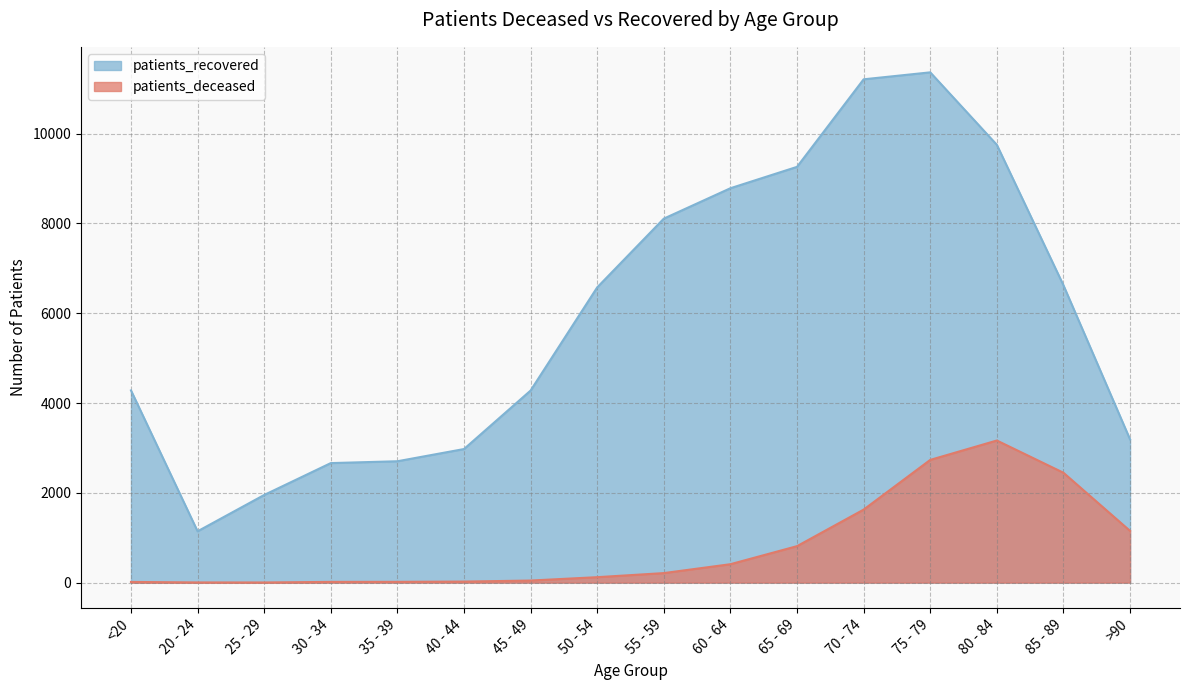

Reading right to left, extract all data points from this chart.

patients_deceased: >90=1152	85 - 89=2447	80 - 84=3165	75 - 79=2733	70 - 74=1626	65 - 69=812	60 - 64=410	55 - 59=212	50 - 54=121	45 - 49=46	40 - 44=23	35 - 39=17	30 - 34=16	25 - 29=3	20 - 24=4	<20=15
patients_recovered: >90=3190	85 - 89=6623	80 - 84=9751	75 - 79=11365	70 - 74=11210	65 - 69=9260	60 - 64=8784	55 - 59=8107	50 - 54=6576	45 - 49=4278	40 - 44=2975	35 - 39=2703	30 - 34=2662	25 - 29=1952	20 - 24=1143	<20=4281